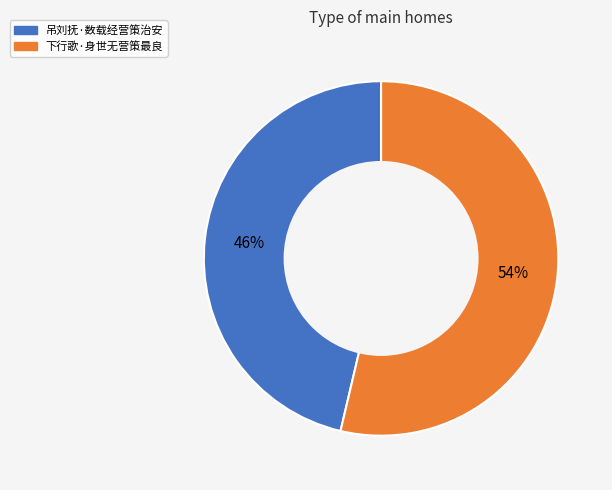

How many slices are in this pie chart?

2